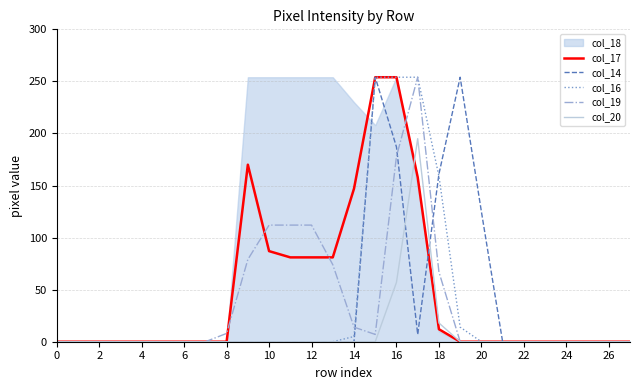

Which series has the largest range (max minus min)?

col_17